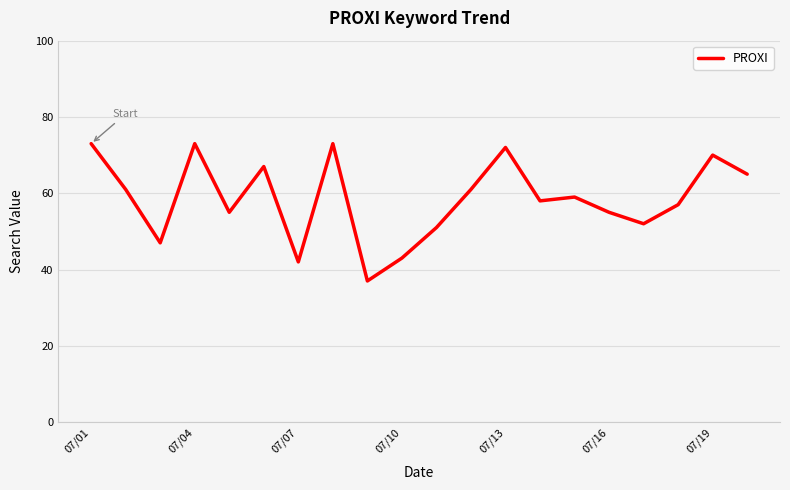

What is the difference between the maximum and minimum values?

36